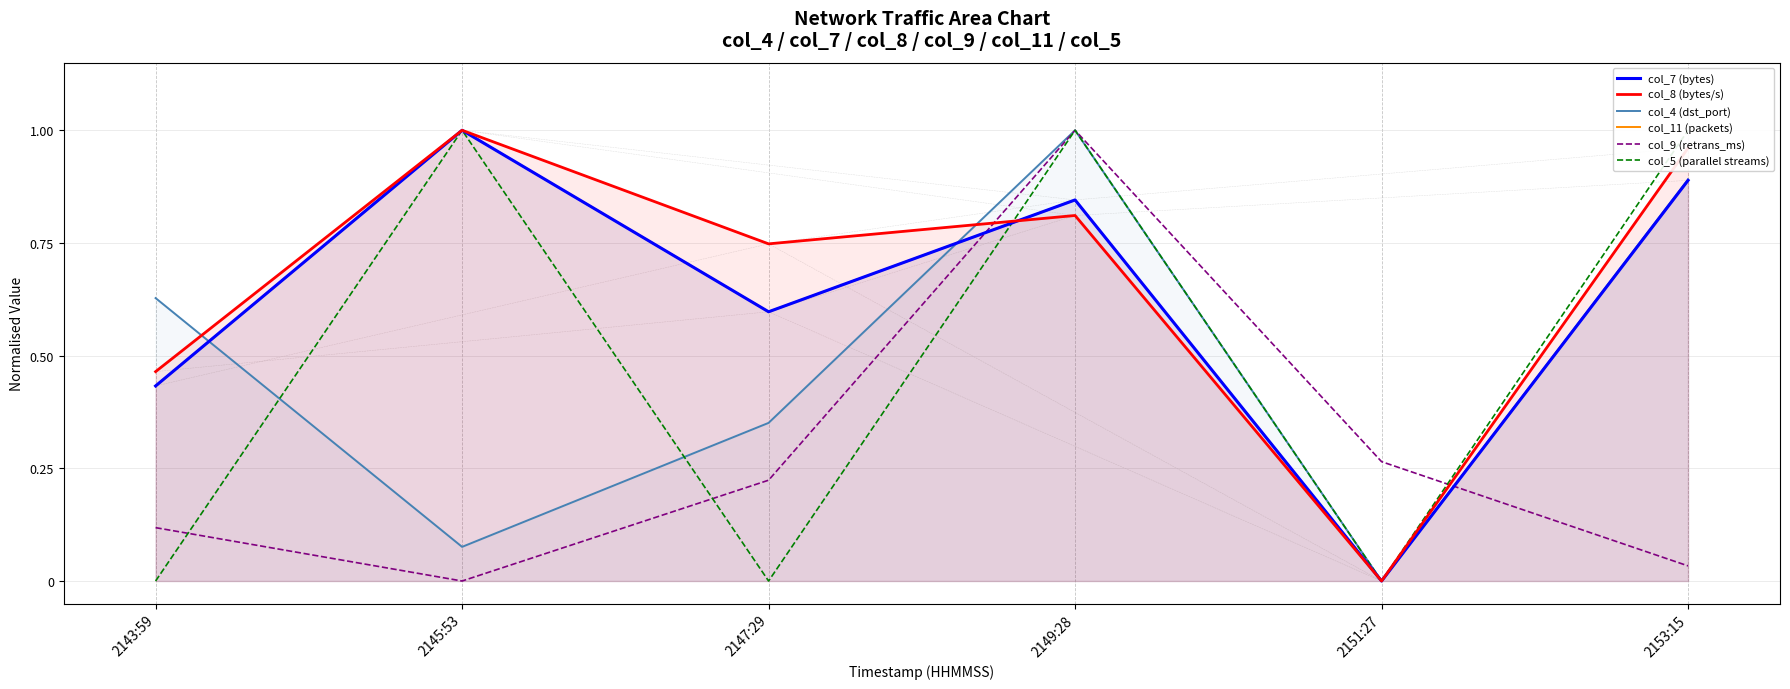

Between 2153:15 and 2151:27, which is larger?

2153:15